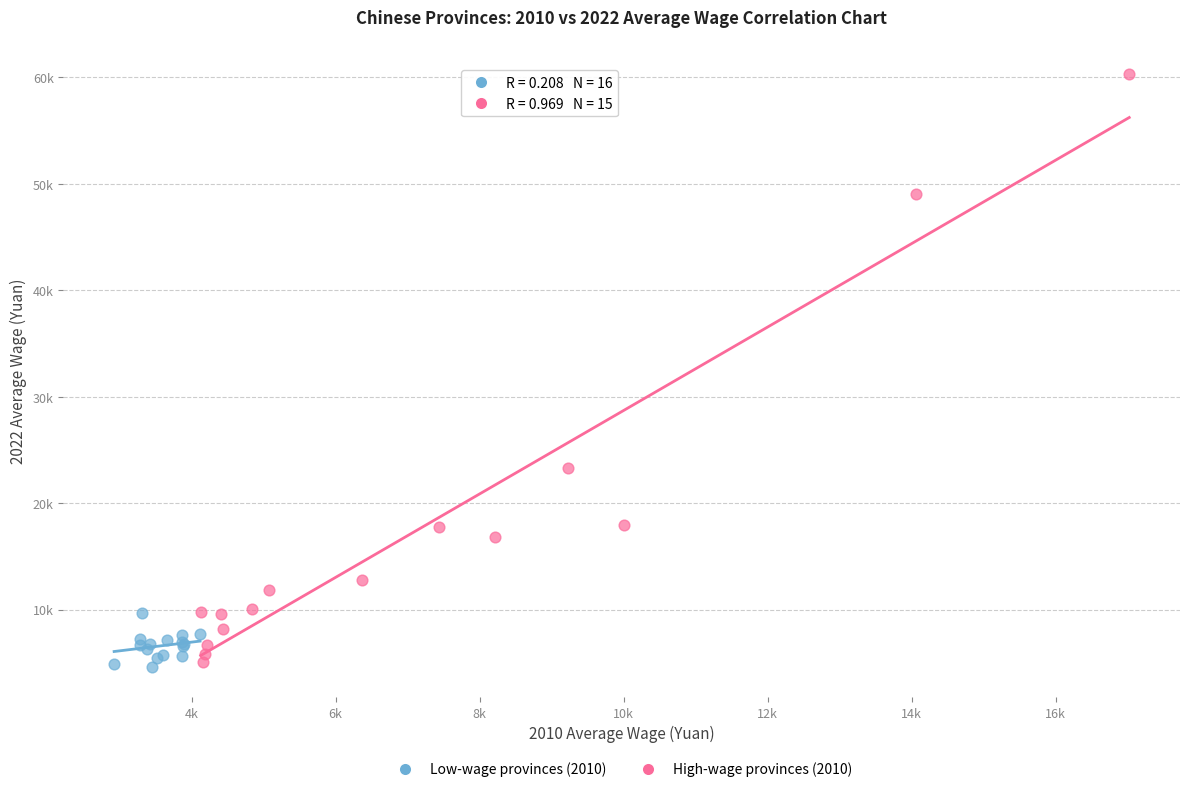

Which series has the largest Y range (max minus min)?

High-wage provinces (2010)